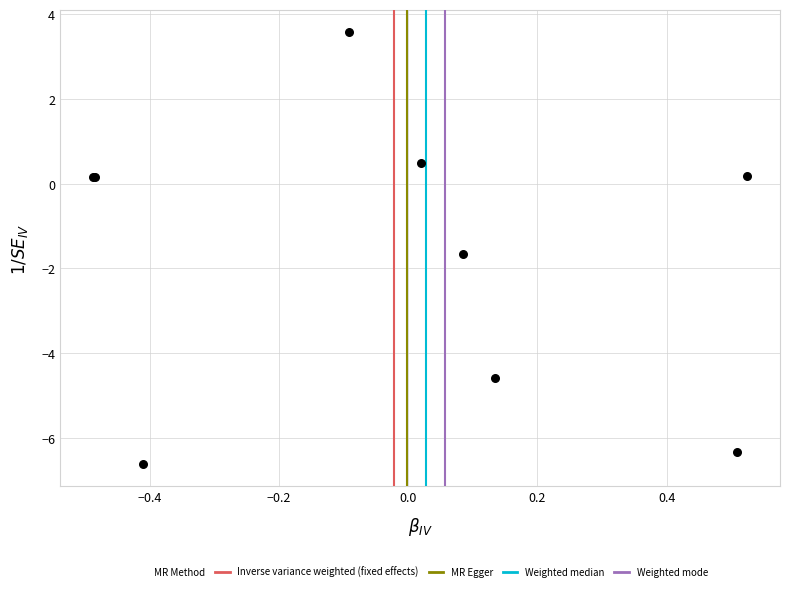

What Y value in the scatter plot is closest to -1?

-1.7